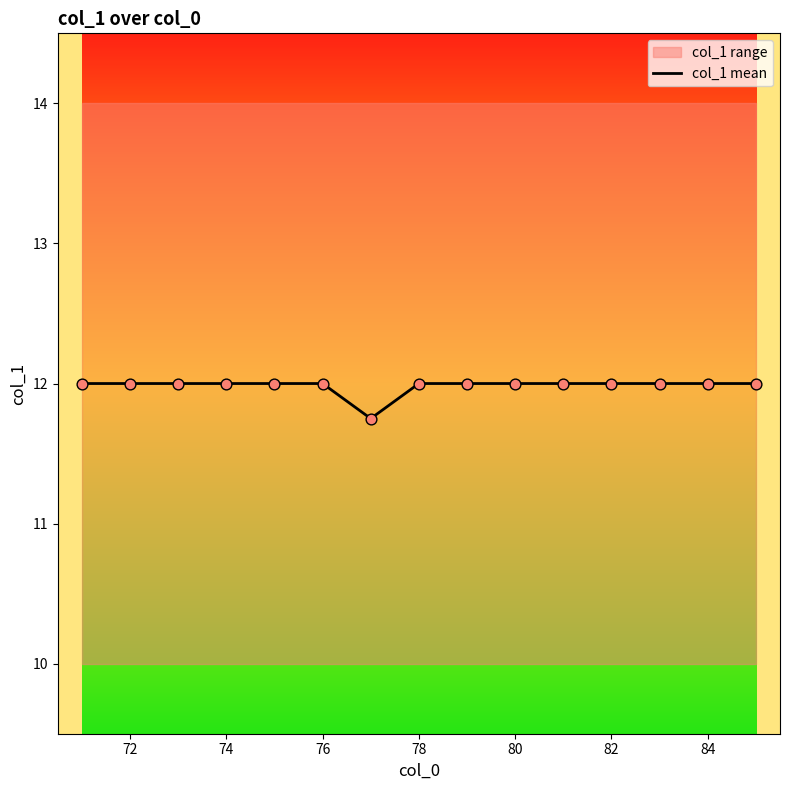

The col_1 mean series shows 15.7 at 72. True or false?

False